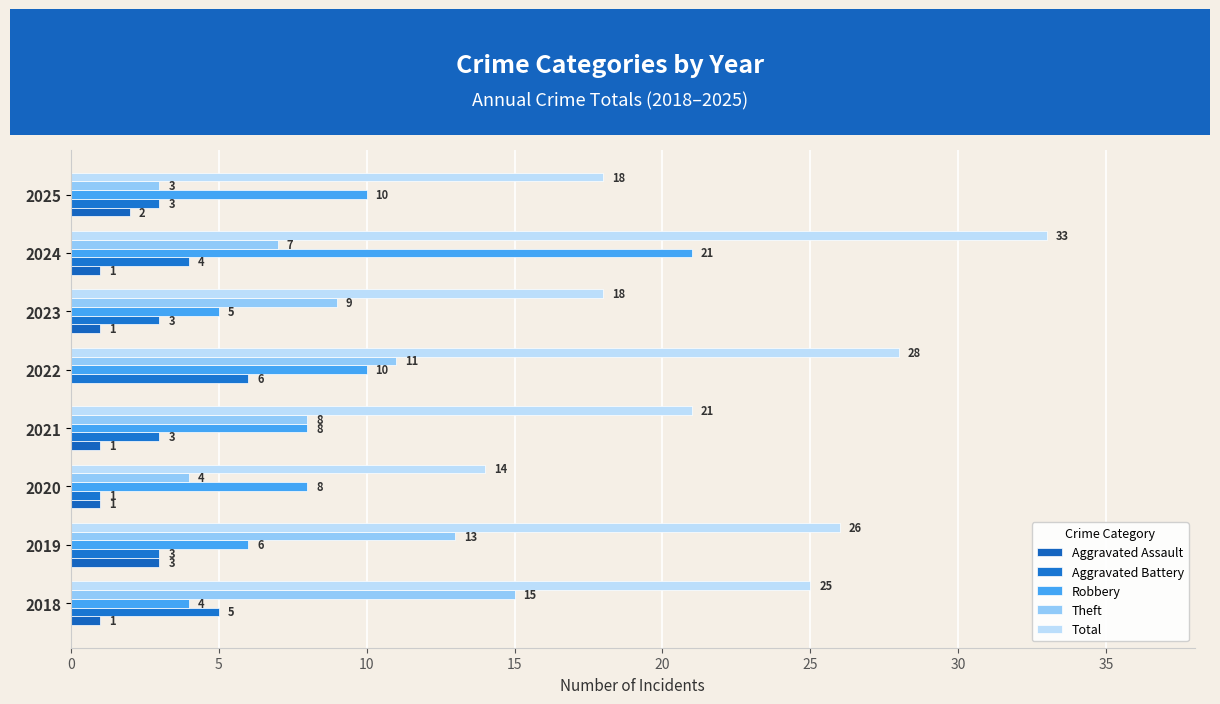

What is the lowest value of the Aggravated Battery series?

1